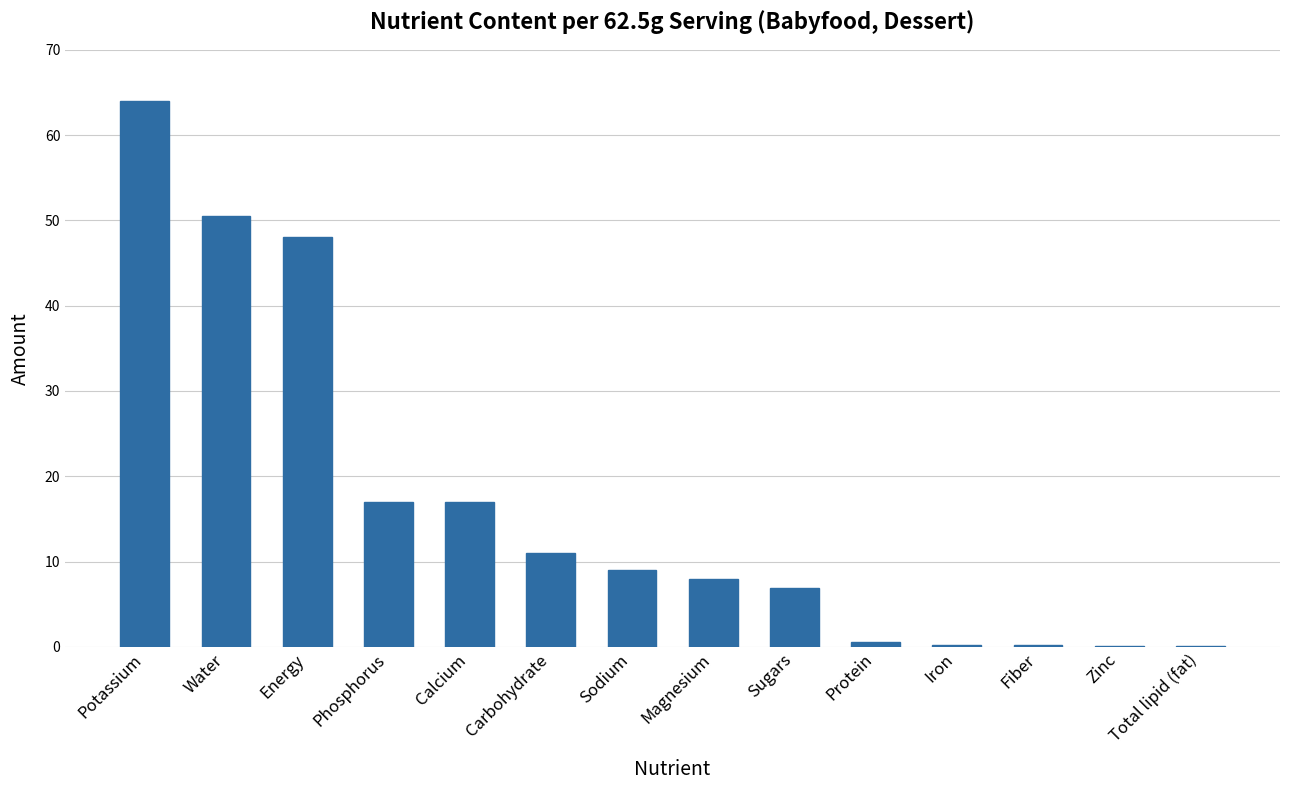

What is the sum of the values at Fiber and Sugars?

7.1